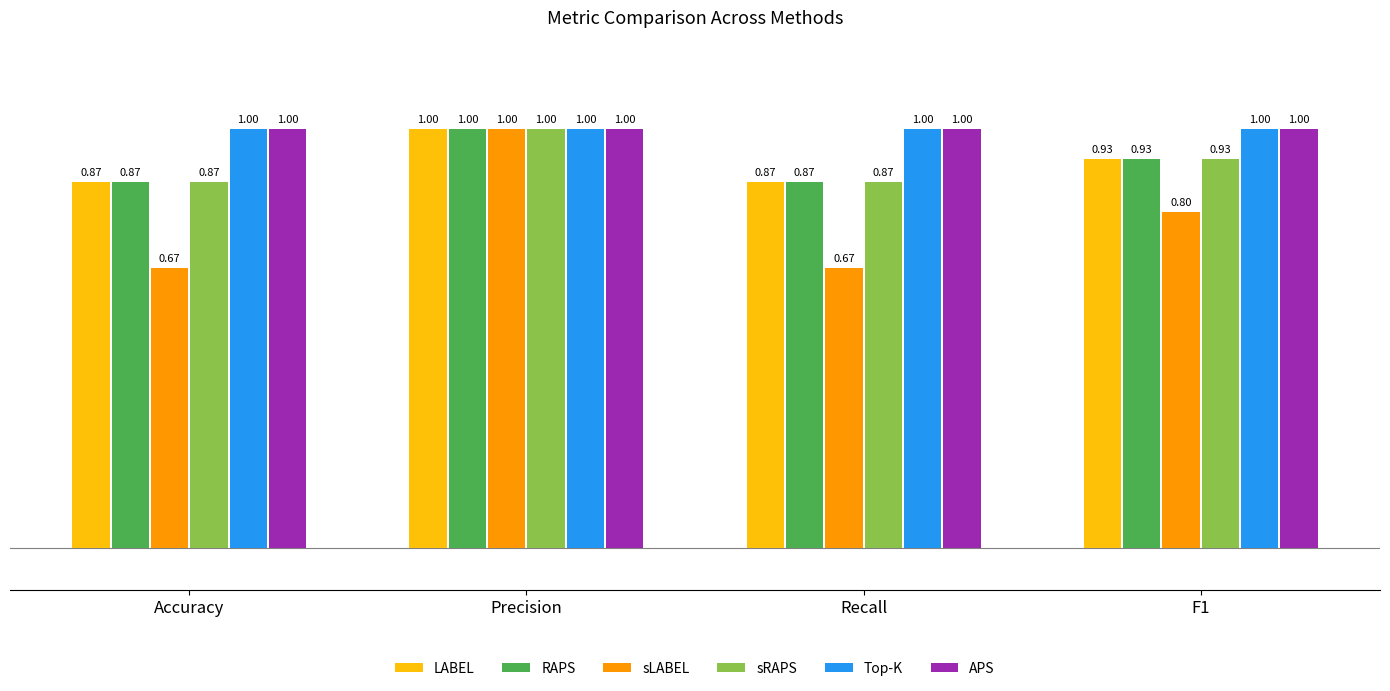

What is the label of the 2nd bar from the left?

Precision